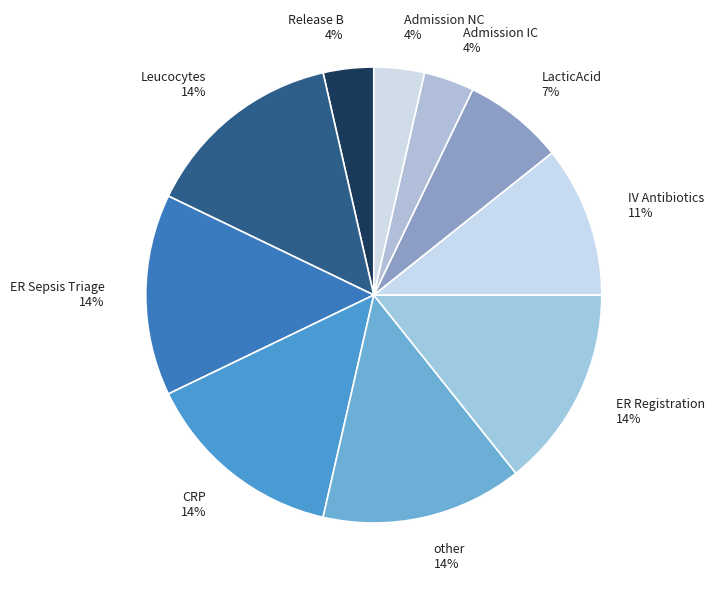

Does any single category account for the majority?

No